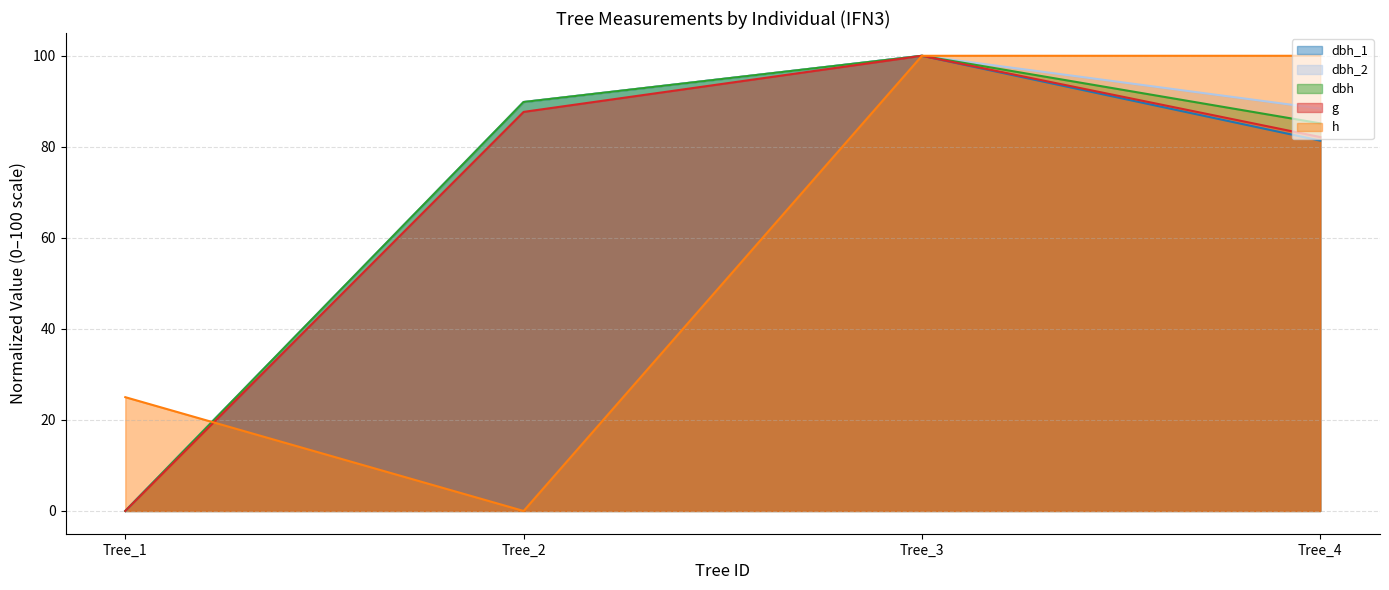

Which category has the highest value in the dbh_2 series?

Tree_3